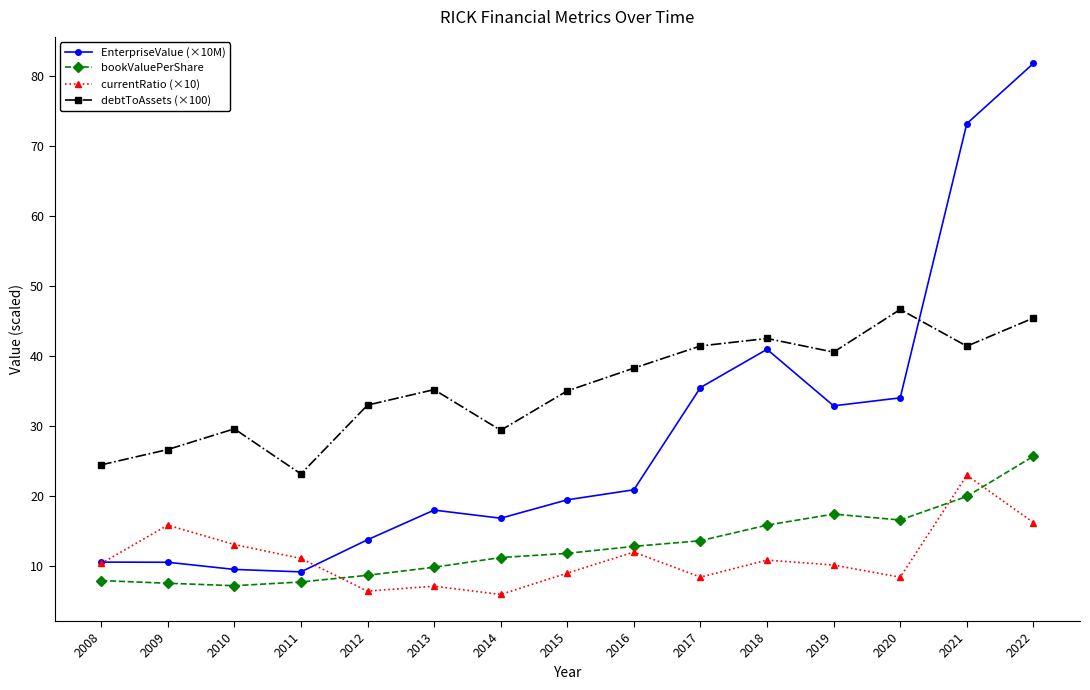

What is the value of the EnterpriseValue (×10M) point at the 5th from the left?

13.8